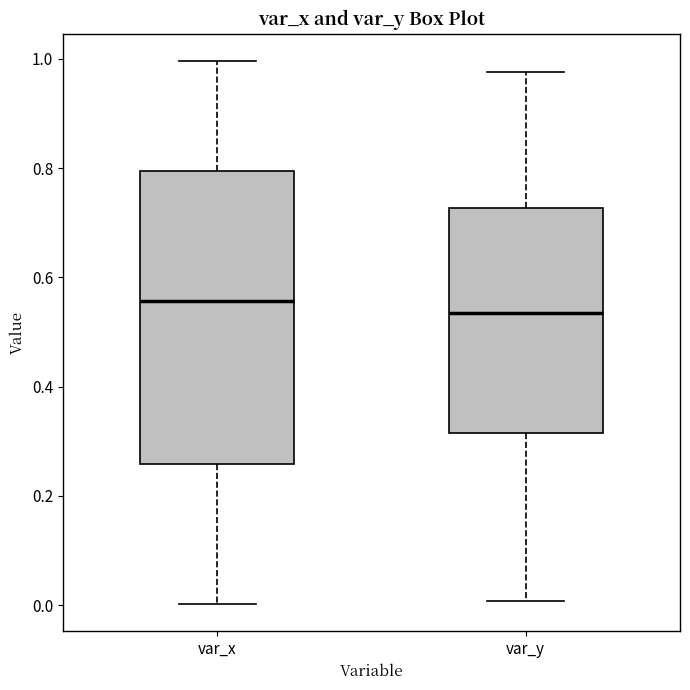

Which box has the lowest median line?

var_y